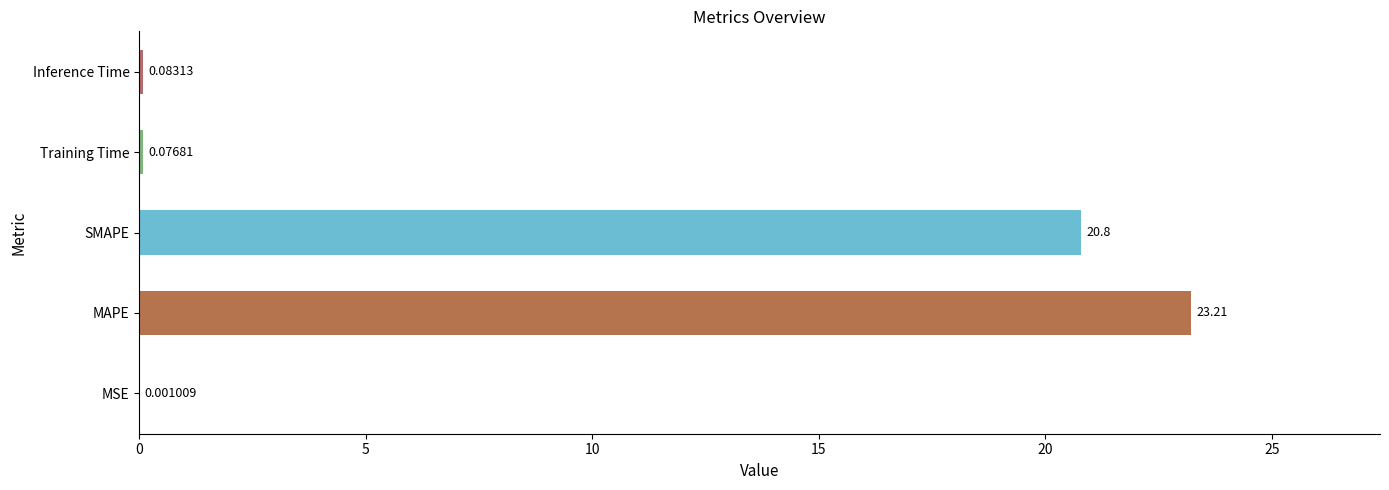

What is the change in value from MAPE to Inference Time?

-23.1